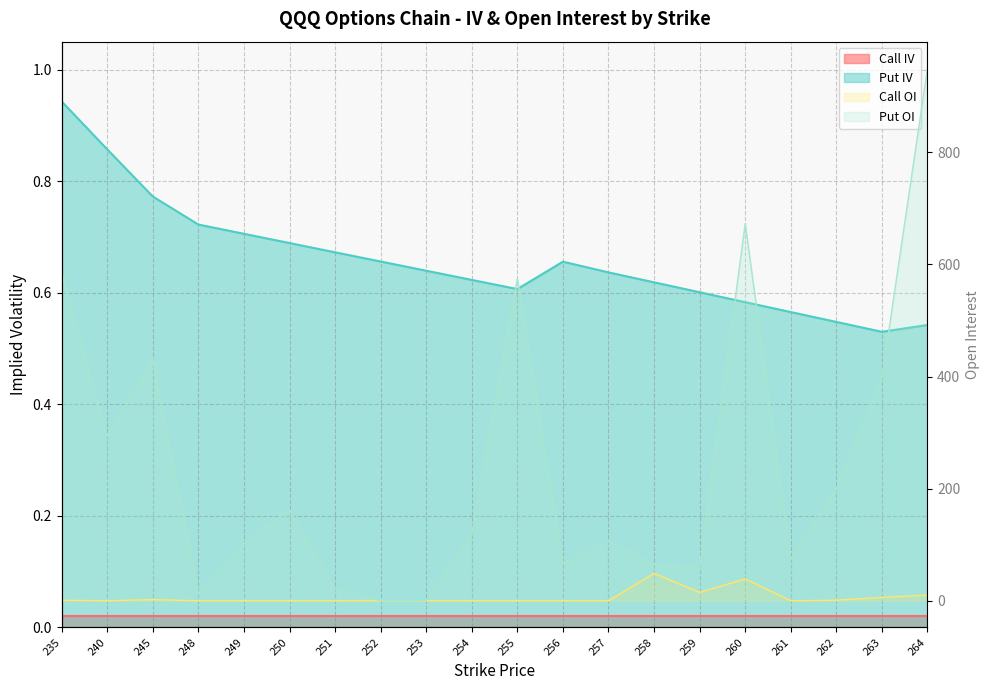

What is the sum of the Put Open Interest values at 249 and 253?

102.0